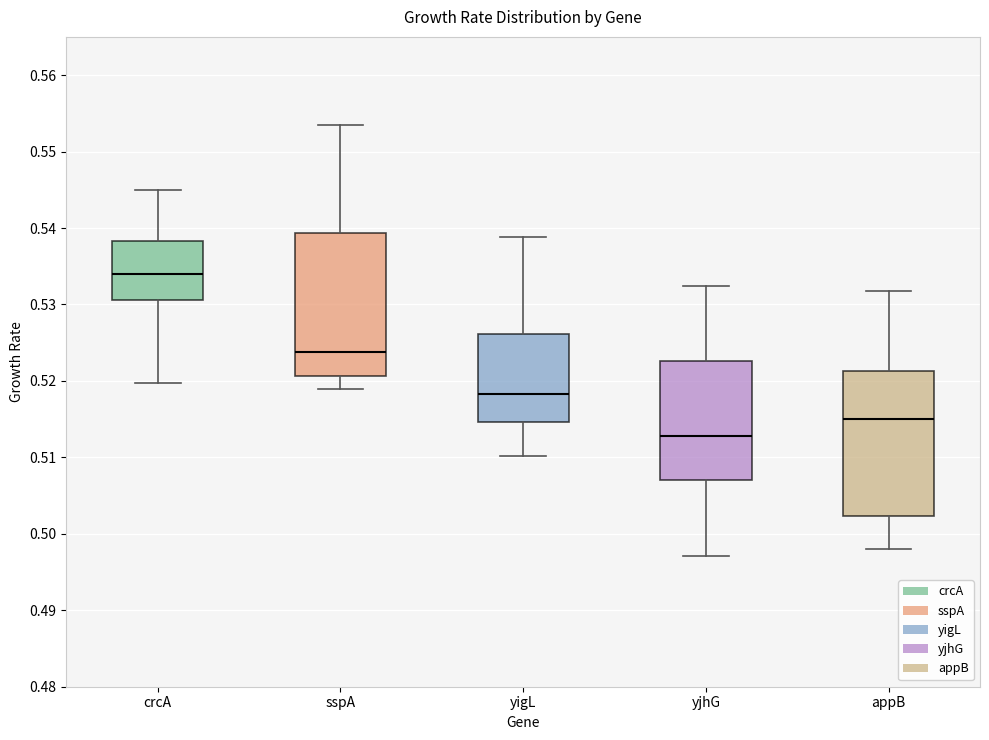

Which box's median line is the lowest?

yjhG